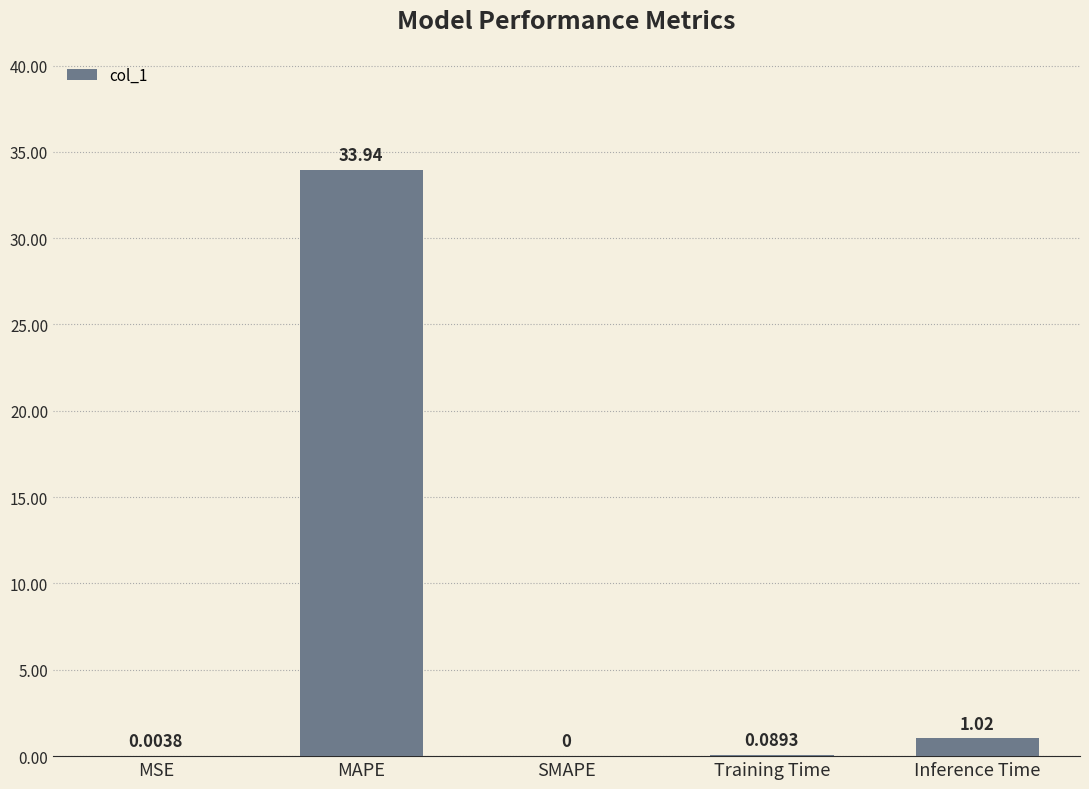

What is the change in value from MSE to Training Time?

+0.1